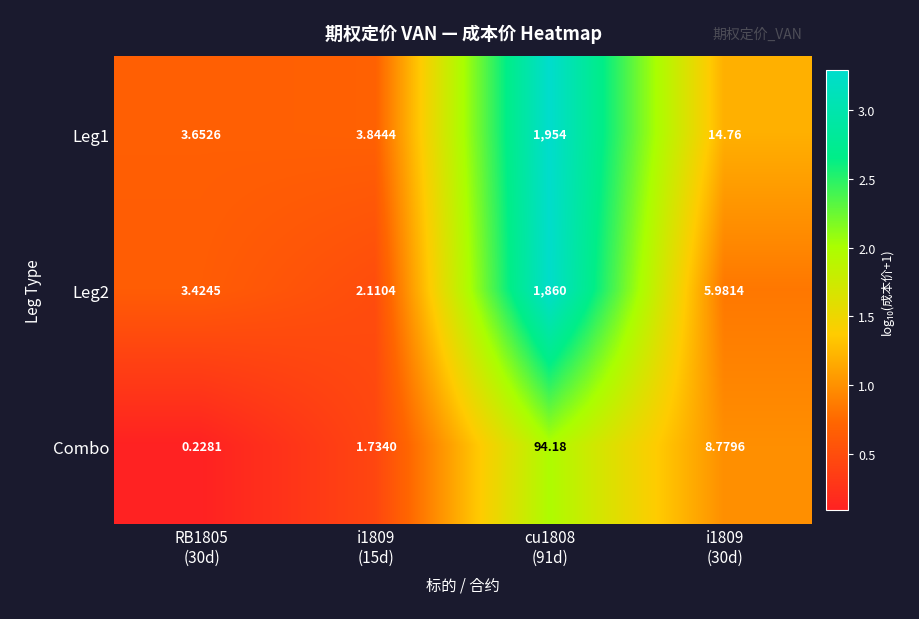

How many data points in Leg2 are above 5?

2